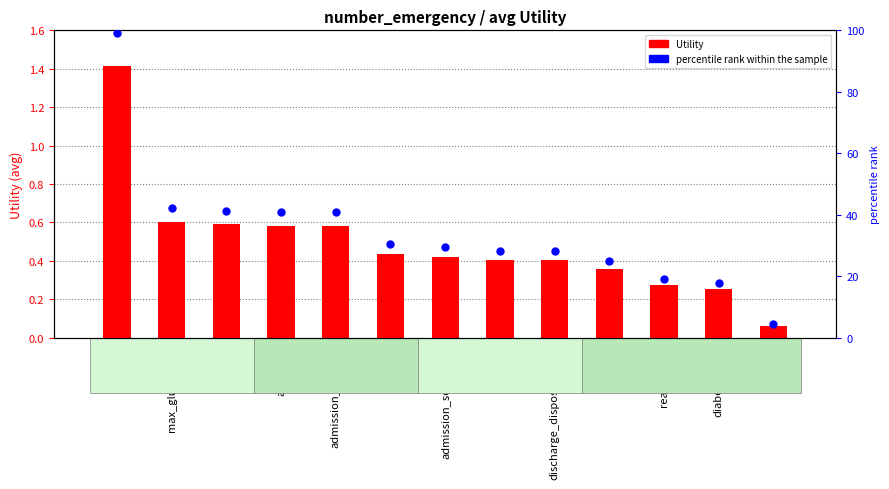

What are all the series names shown in the legend?

Utility, percentile rank within the sample